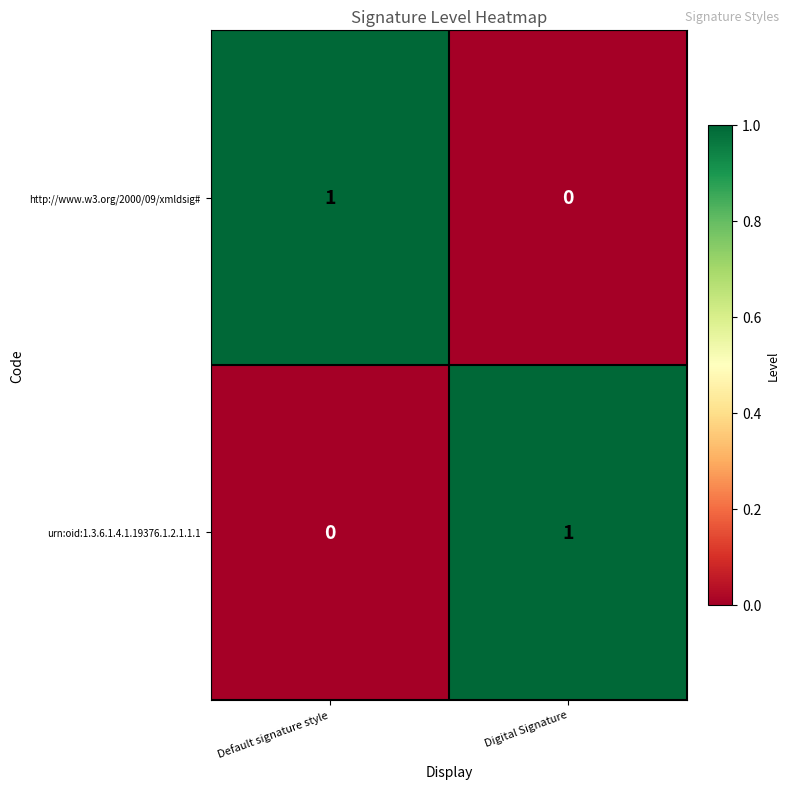

At which label is http://www.w3.org/2000/09/xmldsig# closest to 0?

Digital Signature